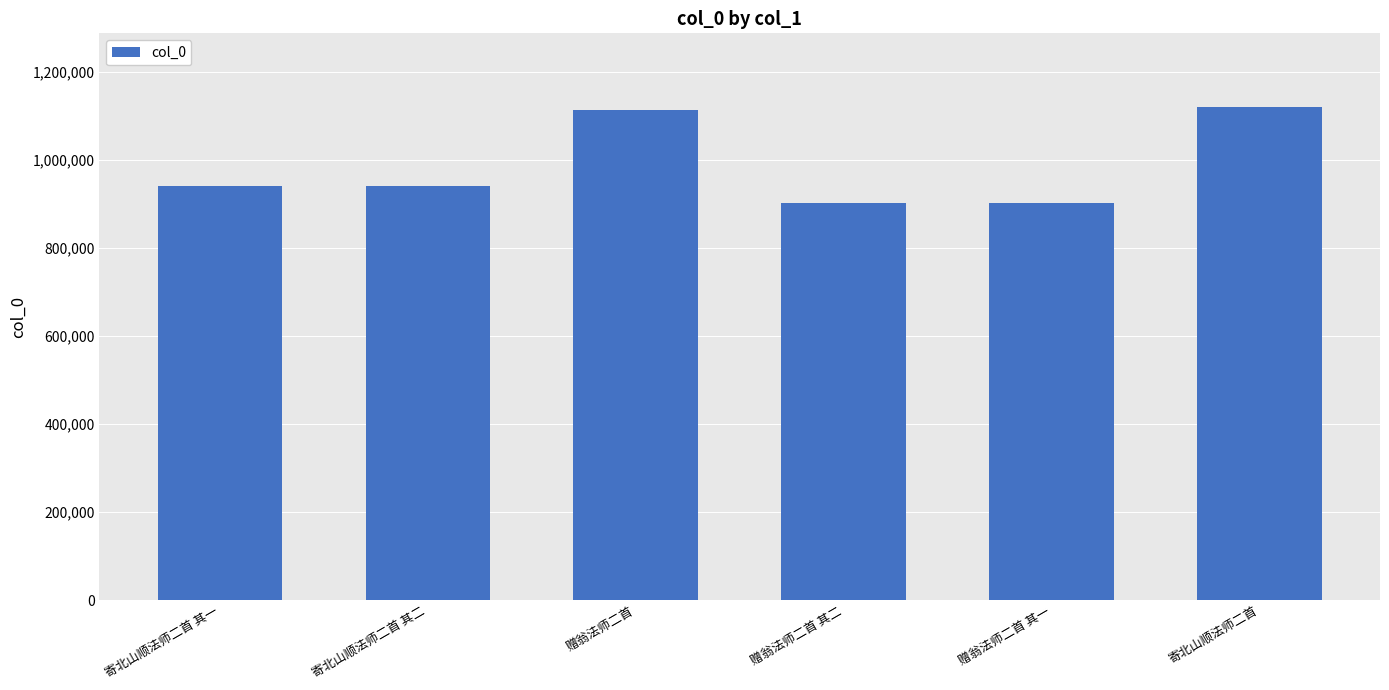

What is the value of the 4th bar from the left?

901878